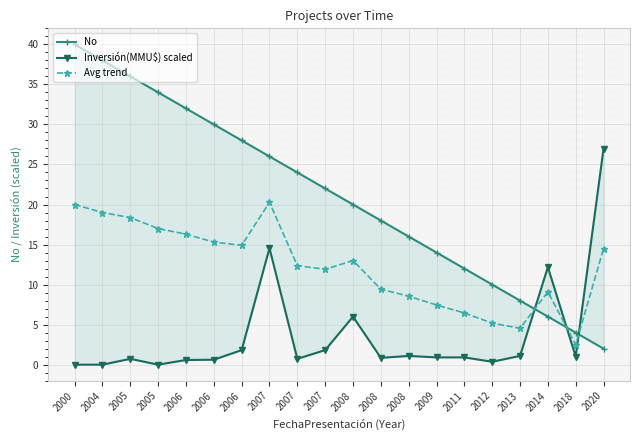

How many interior local peaks does the Inversión(MMU$) scaled series have?

5